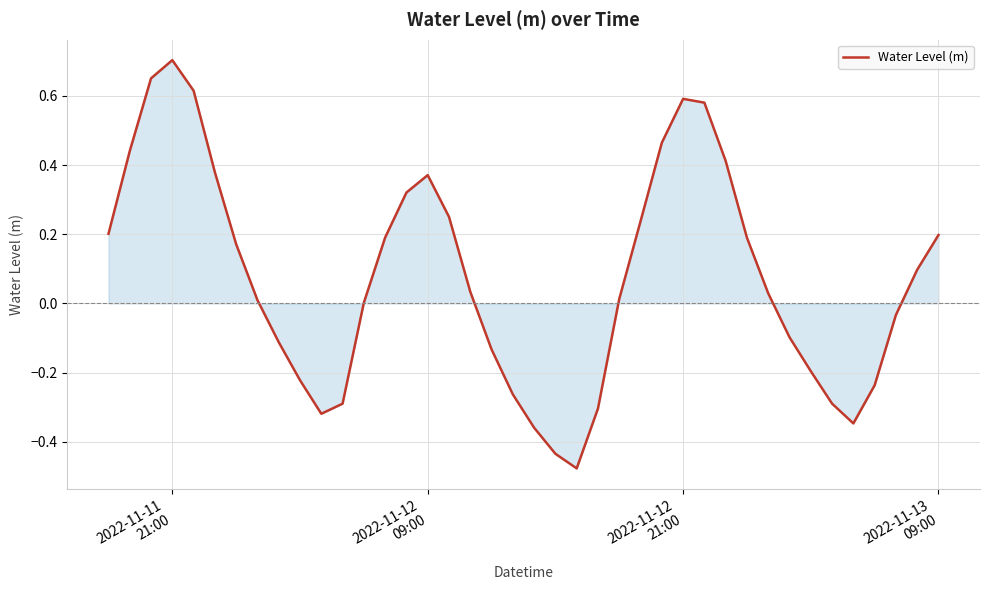

Does the chart have visible grid lines?

Yes